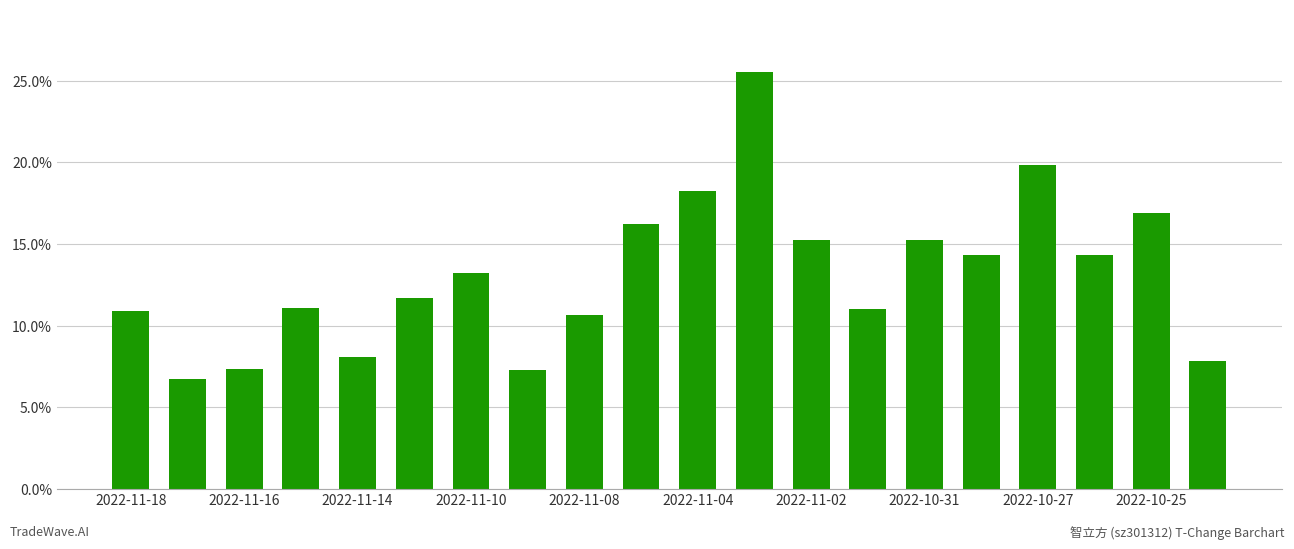

What is the value of the 11th bar from the left?

18.3